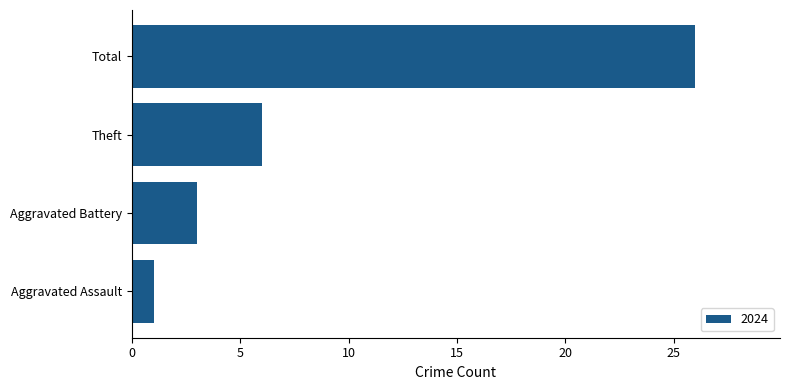

How many data points are less than 6?

2